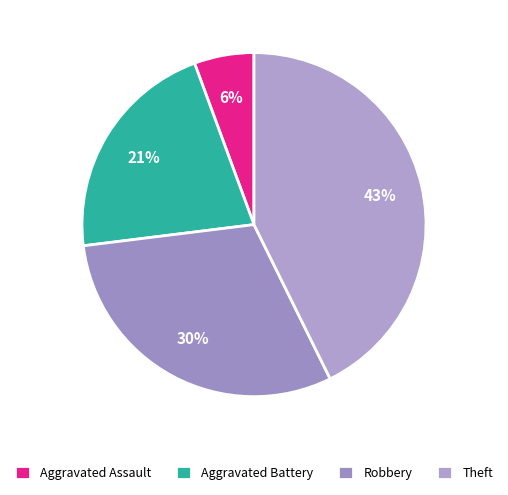

Rank the categories by value from highest to lowest.

Theft, Robbery, Aggravated Battery, Aggravated Assault